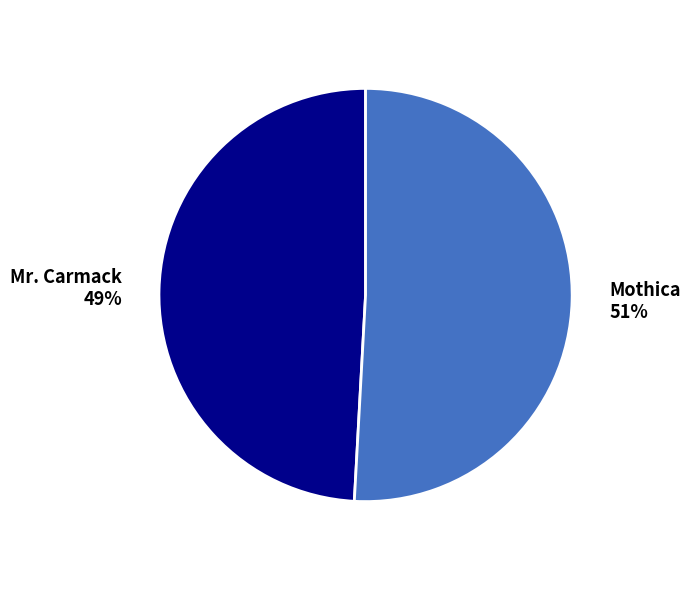

To the nearest percent, what is the combined percentage of Mothica and Mr. Carmack?

100%